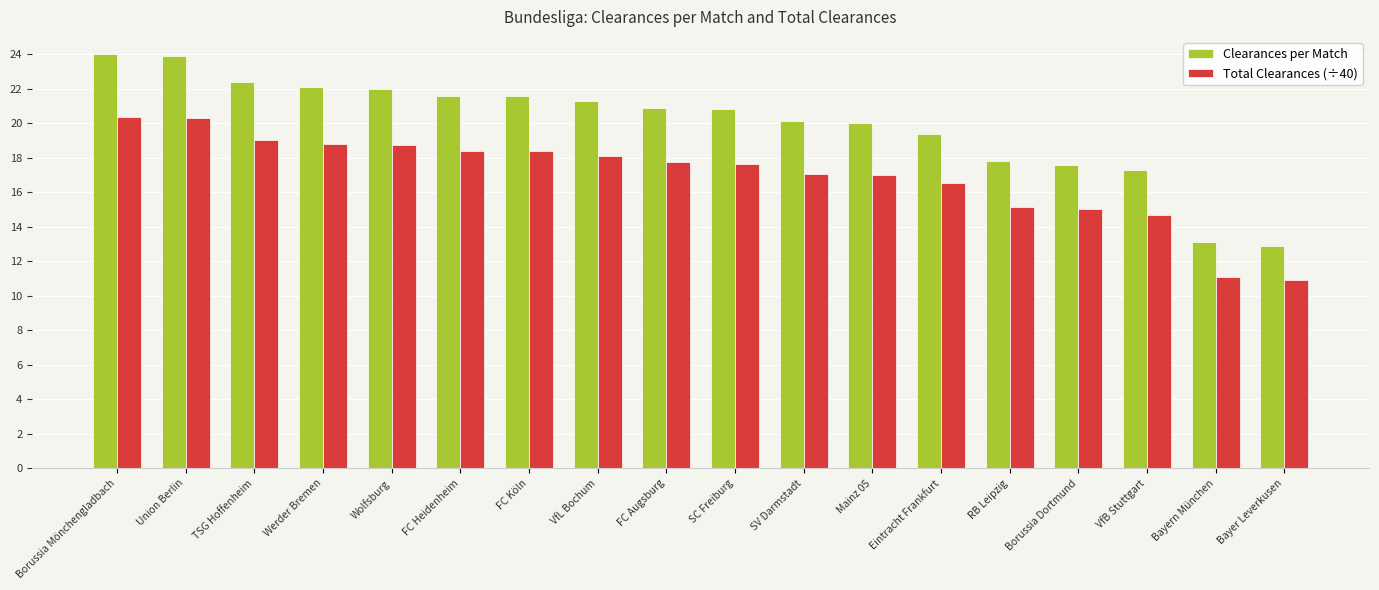

What is the average value of the Clearances per Match series?

19.9